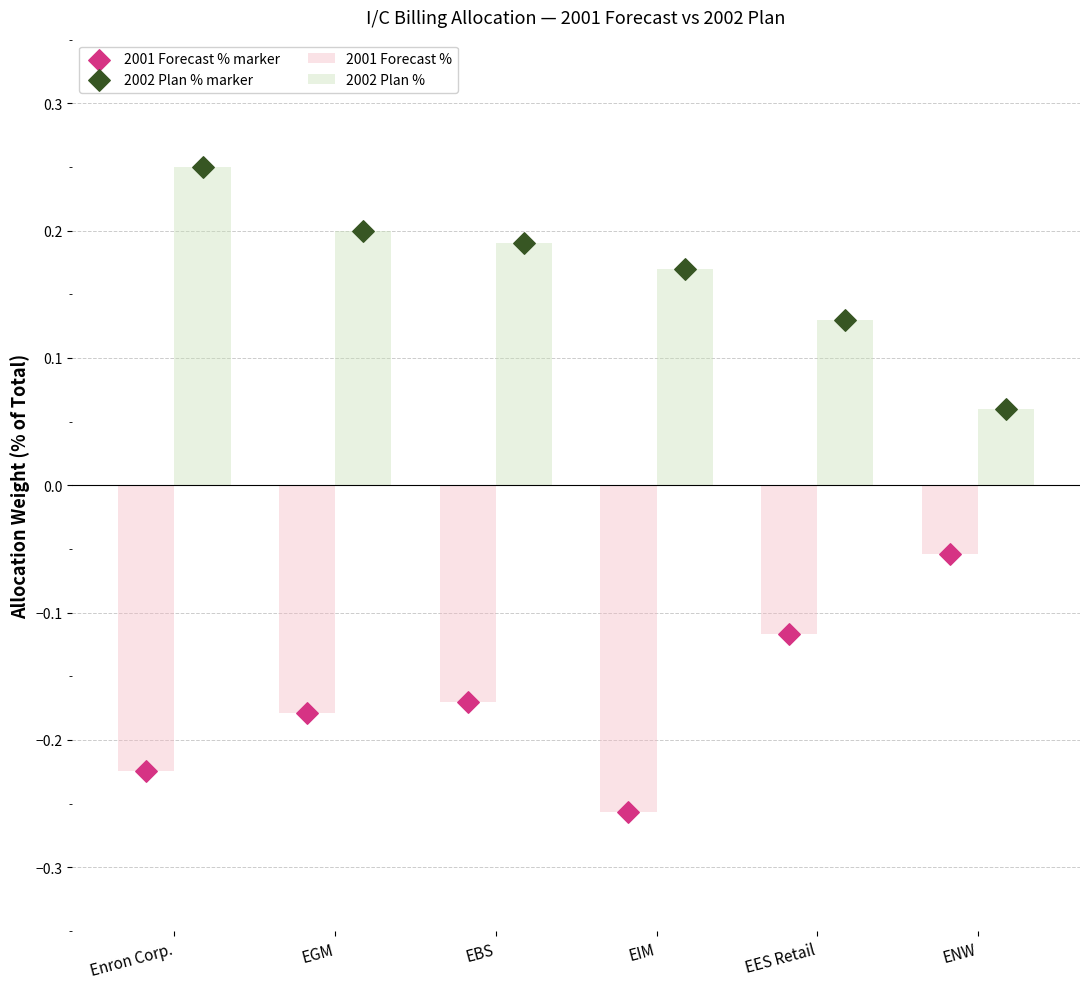

Which series reaches the minimum Y coordinate?

2001 Forecast %